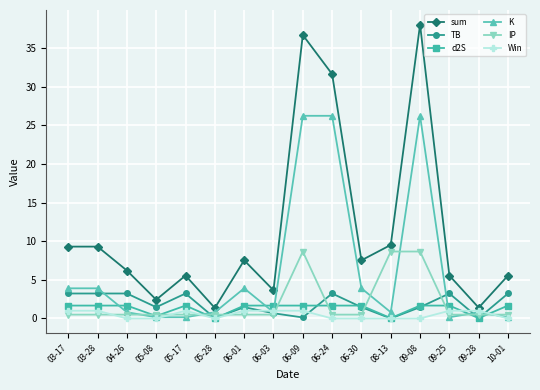

What is the maximum value shown in the chart?

38.0